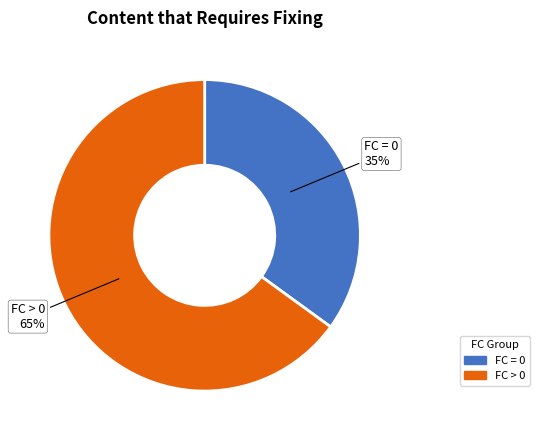

Between FC > 0 and FC = 0, which is larger?

FC > 0